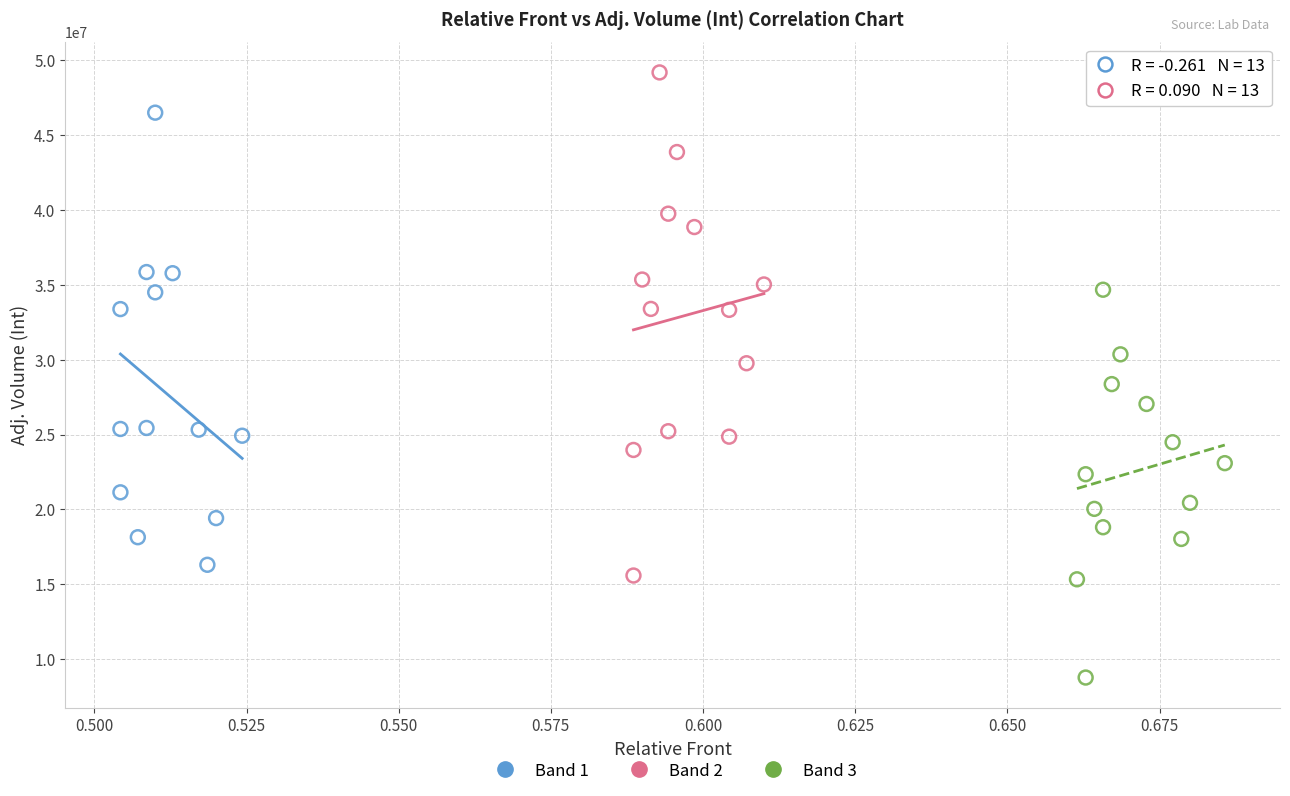

Which series contains the lowest Y value?

Band 3